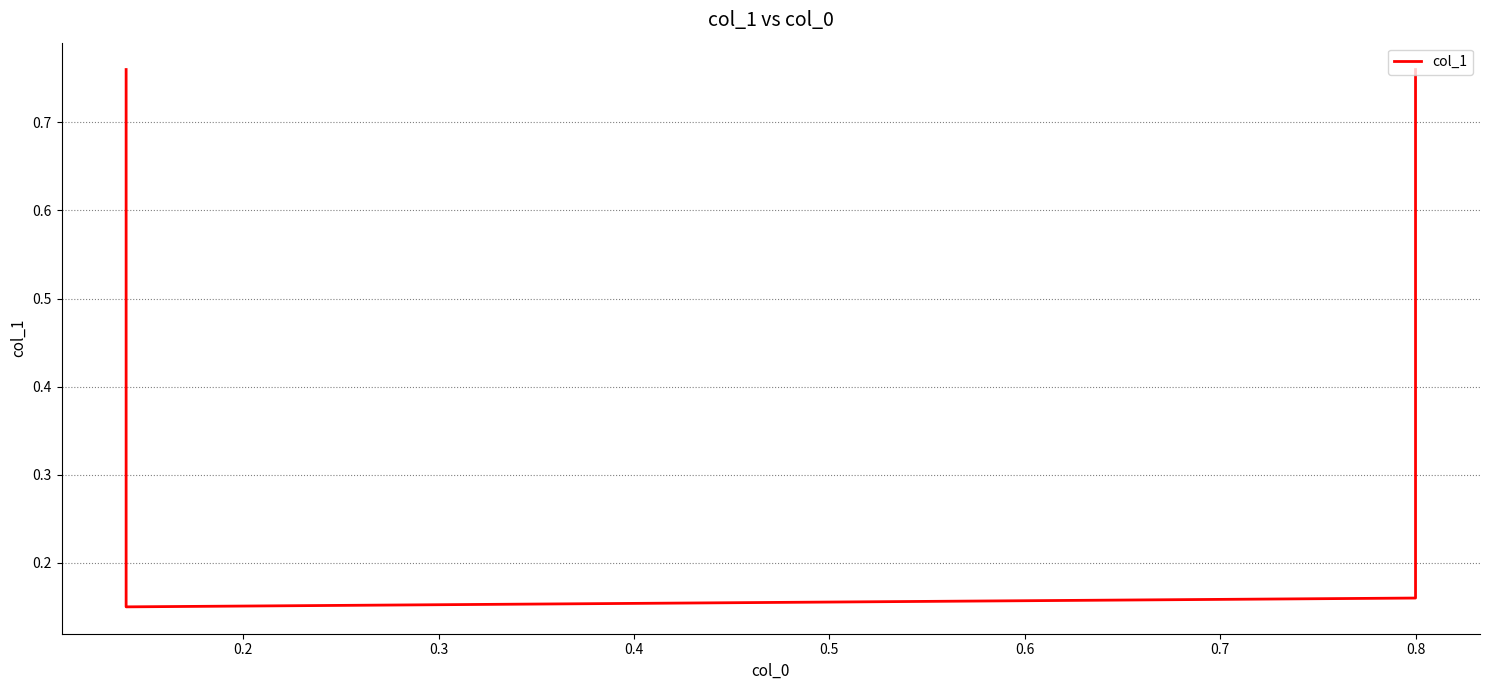

Reading left to right, what are all the values shown in this chart?

0.8	0.1	0.2	0.8